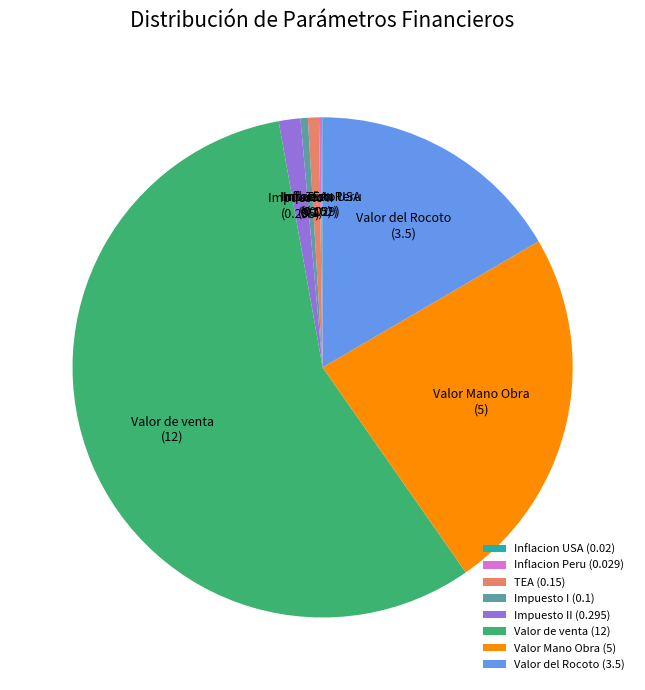

True or false: Impuesto I accounts for 0% of the total.

True